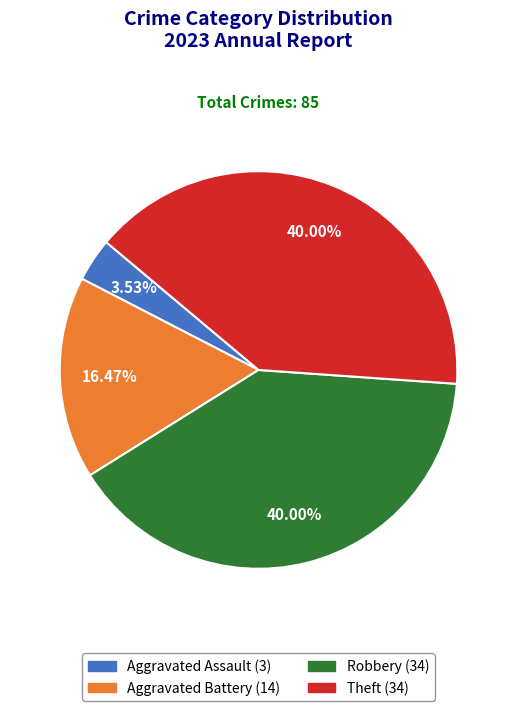

Does Aggravated Assault represent more than half of the total?

No